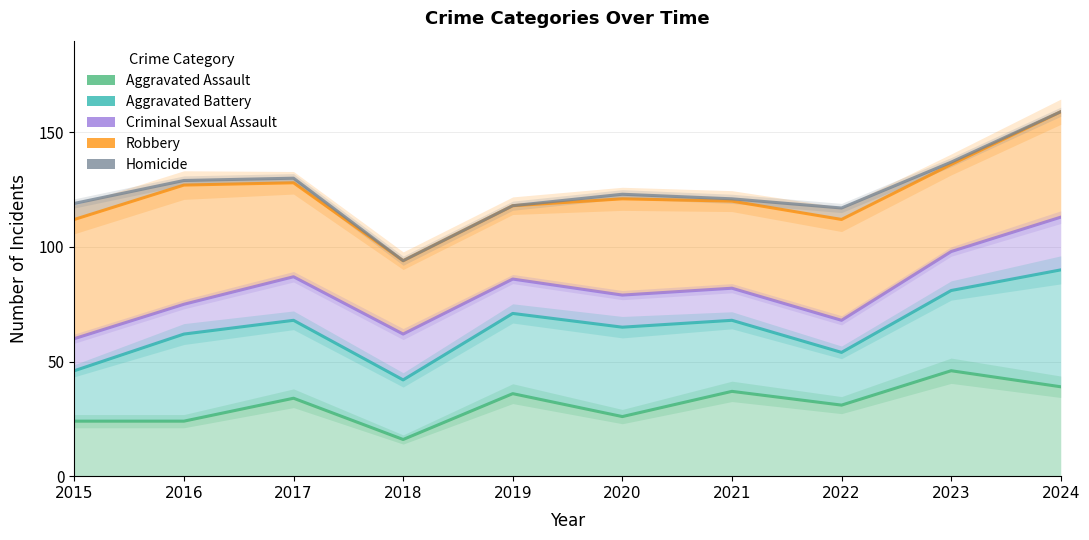

What is the total value across all series at 2020?

414